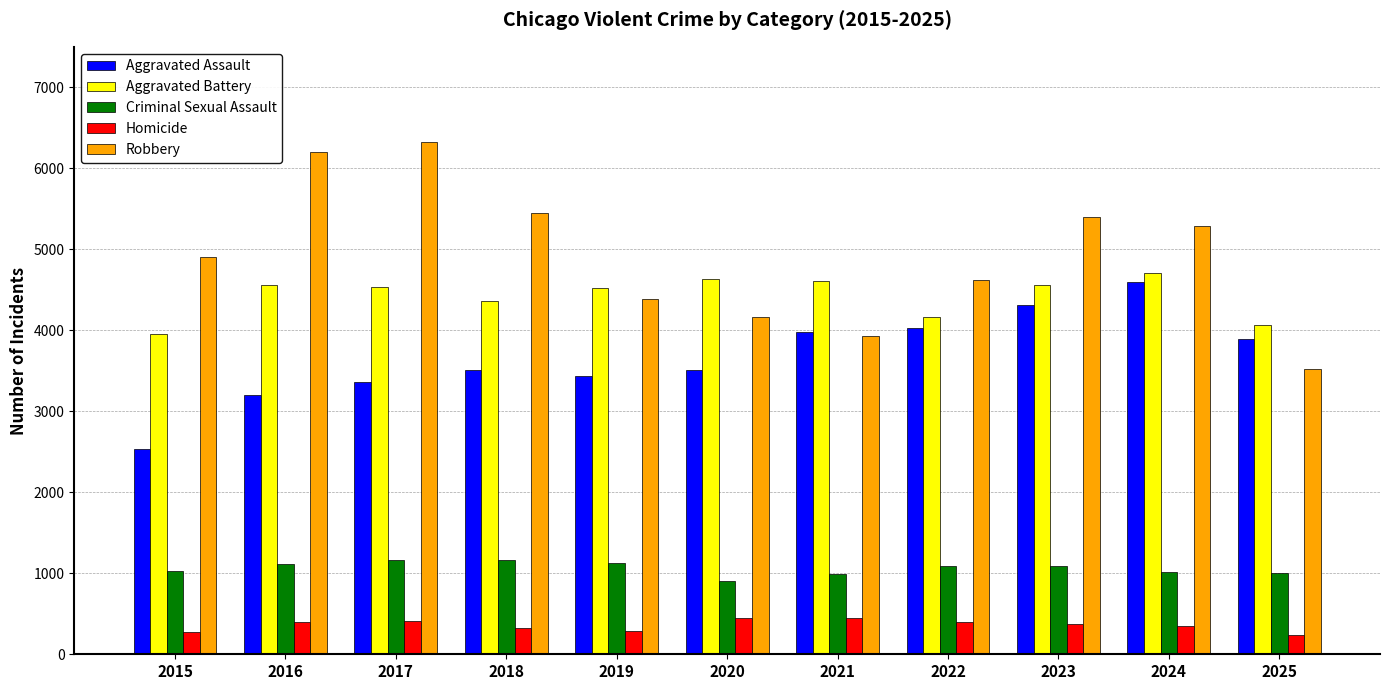

Read the Homicide value at 2025.

237